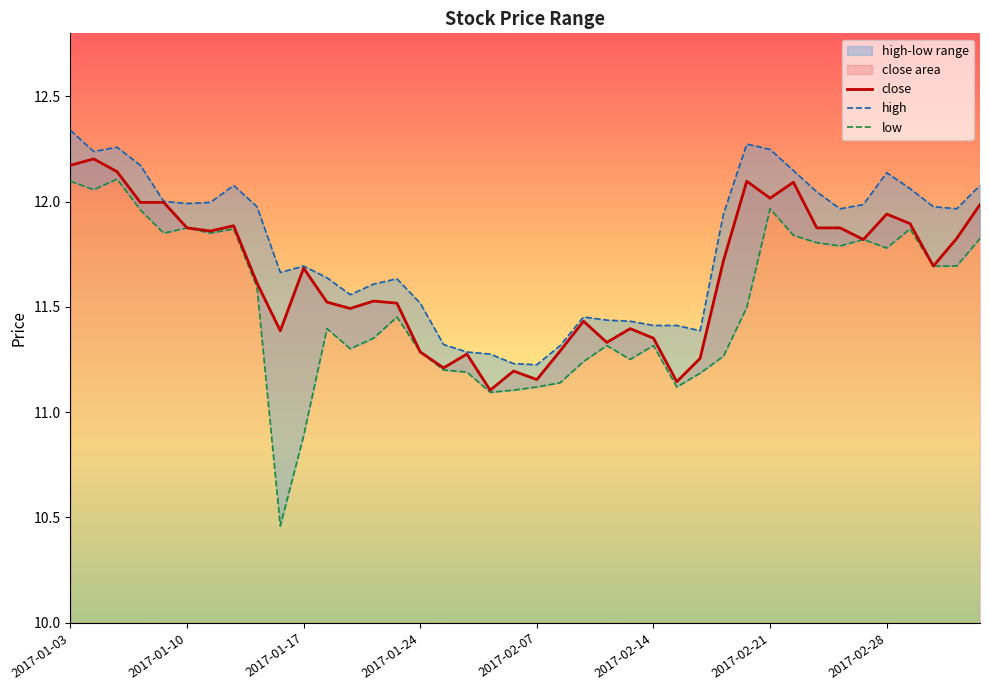

Between 2017-02-16 and 2017-02-23, which series saw the biggest shift?

high